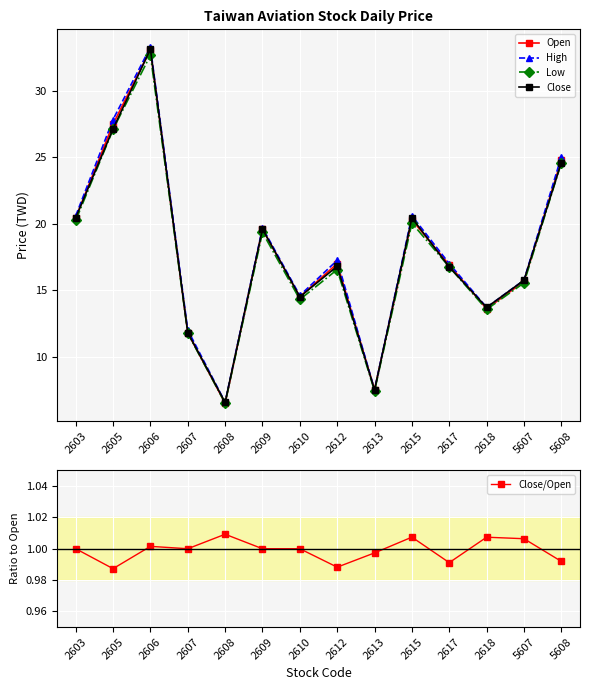

What is the total value across all series at 2618?

55.6